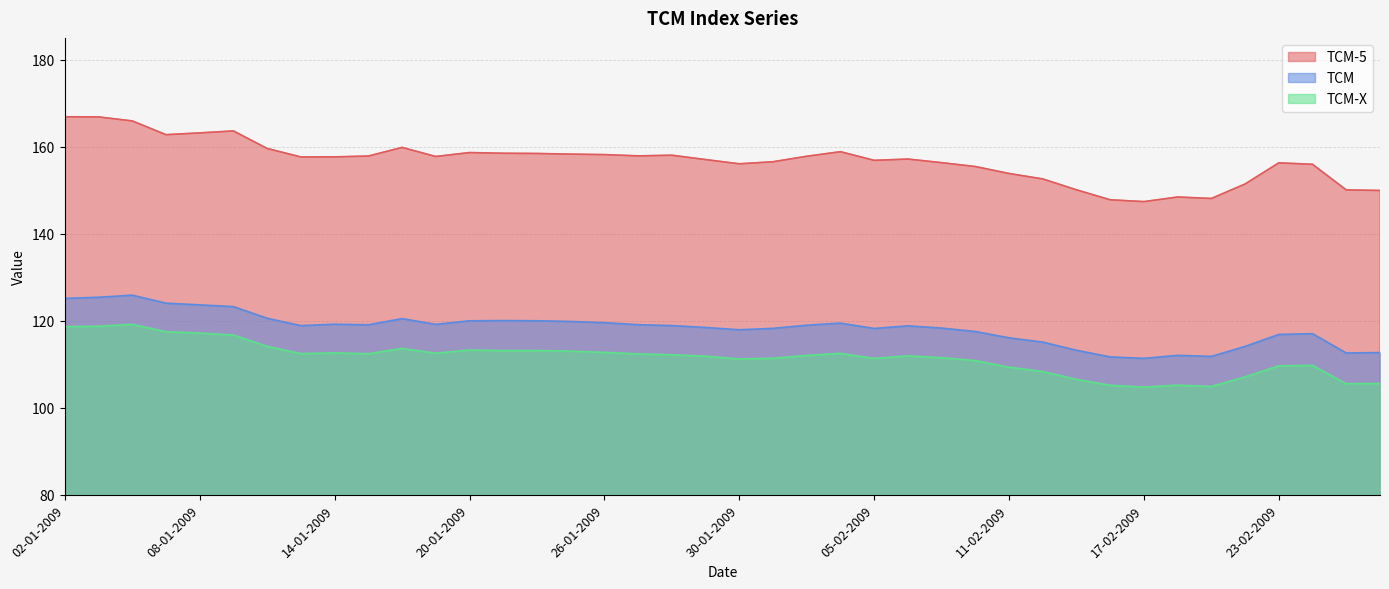

Rank the series at 09-01-2009 from lowest to highest value.

TCM-X, TCM, TCM-5